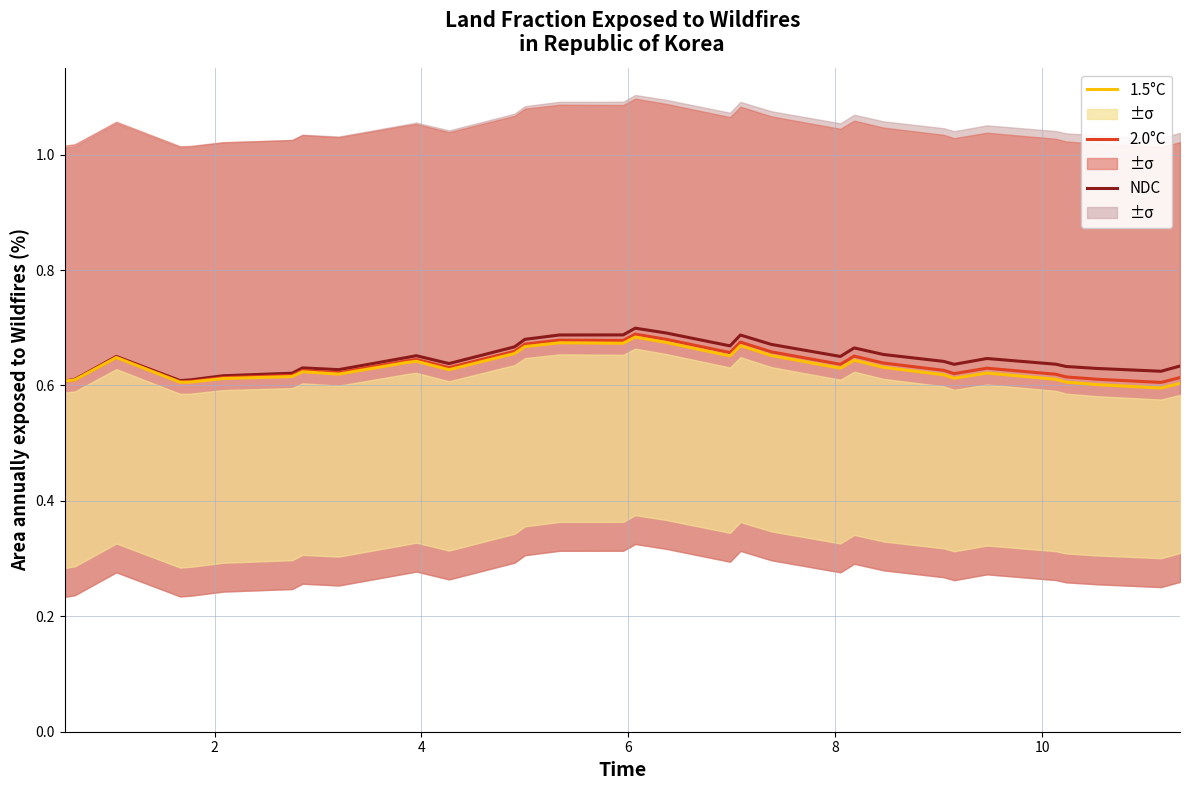

How many lines are shown in the chart?

3